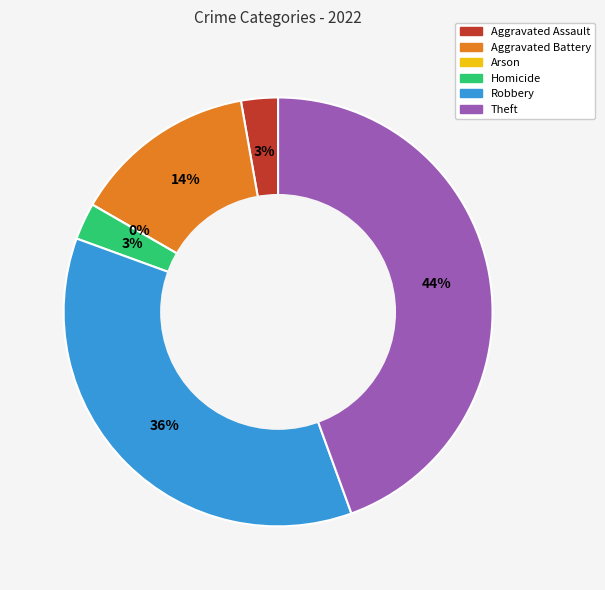

Rank the categories by value from highest to lowest.

Theft, Robbery, Aggravated Battery, Aggravated Assault, Homicide, Arson